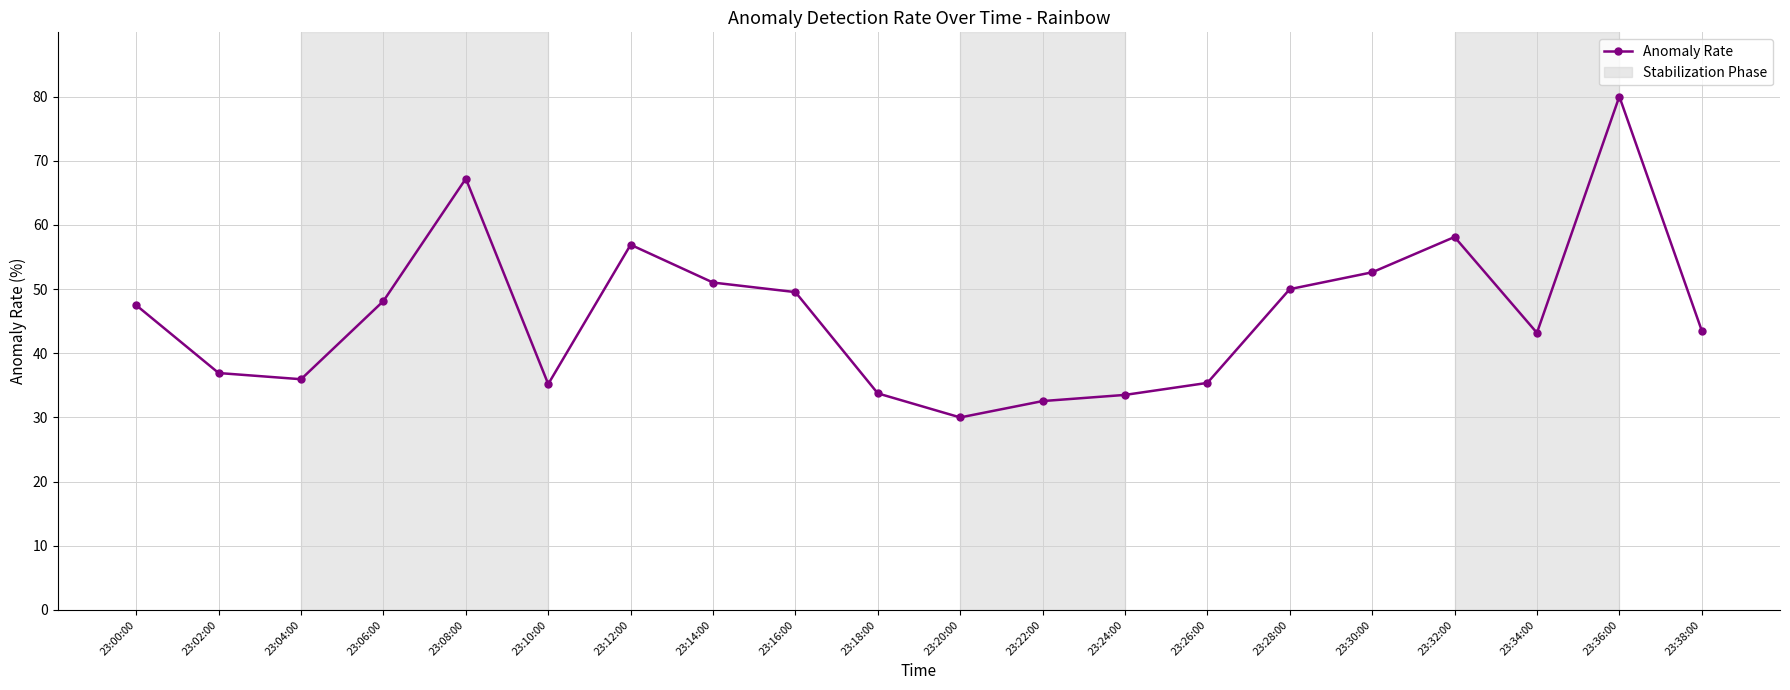

True or false: the data shows 28.9 at 23:36:00.

False